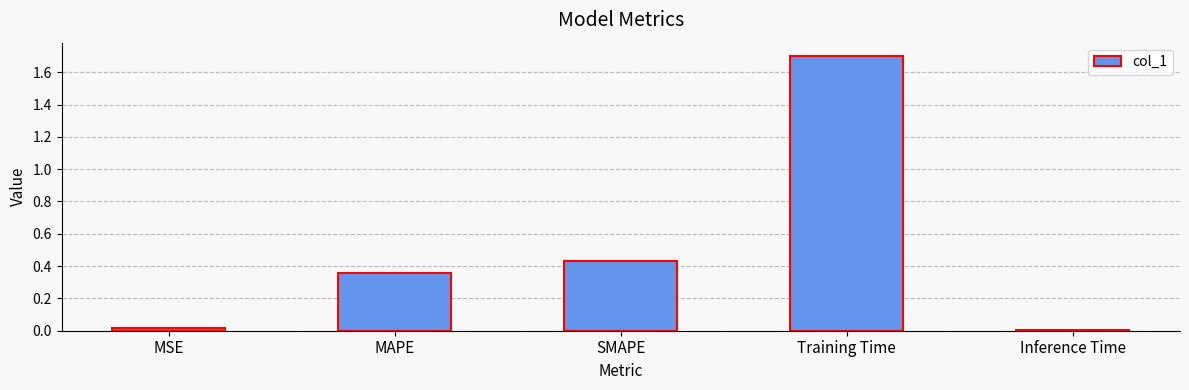

Does the chart contain stacked bars?

No